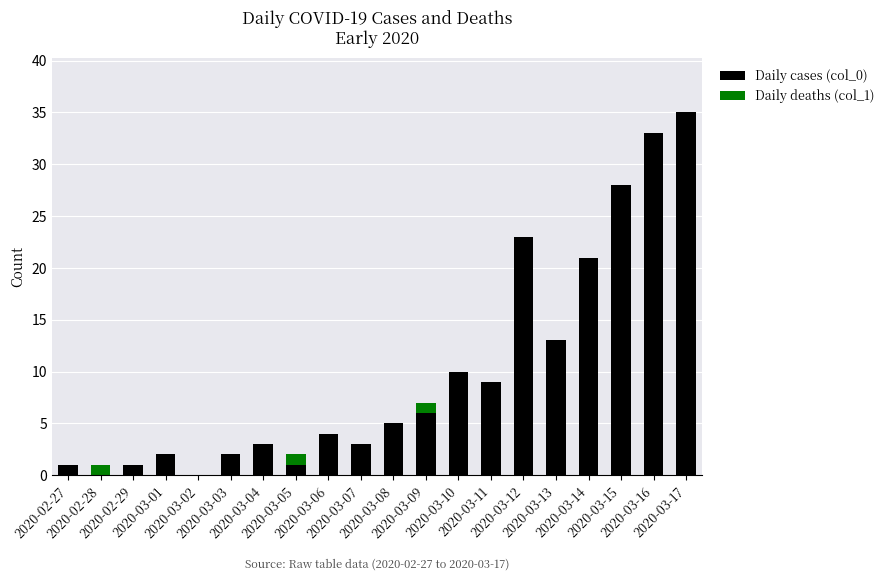

Does the chart contain stacked bars?

Yes